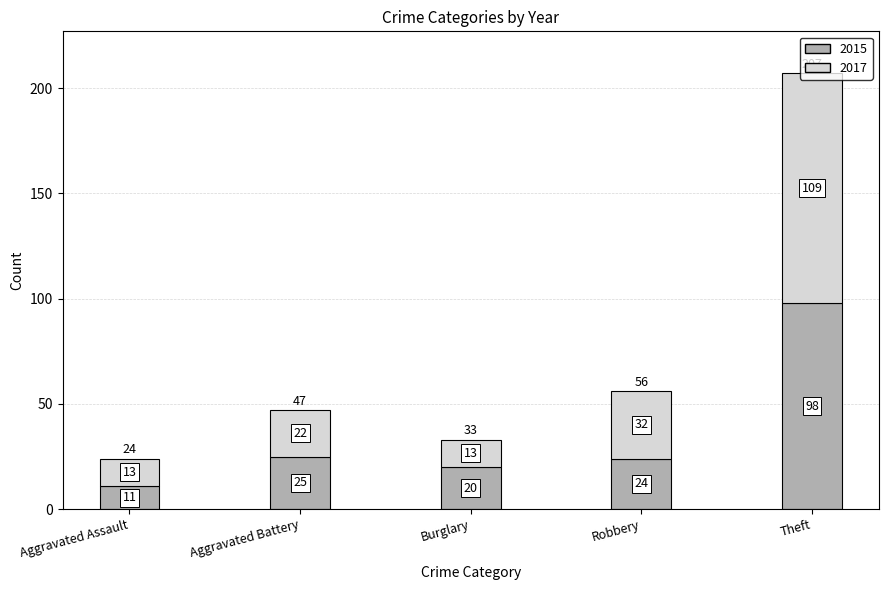

Where does the 2015 series first go above 24?

Aggravated Battery